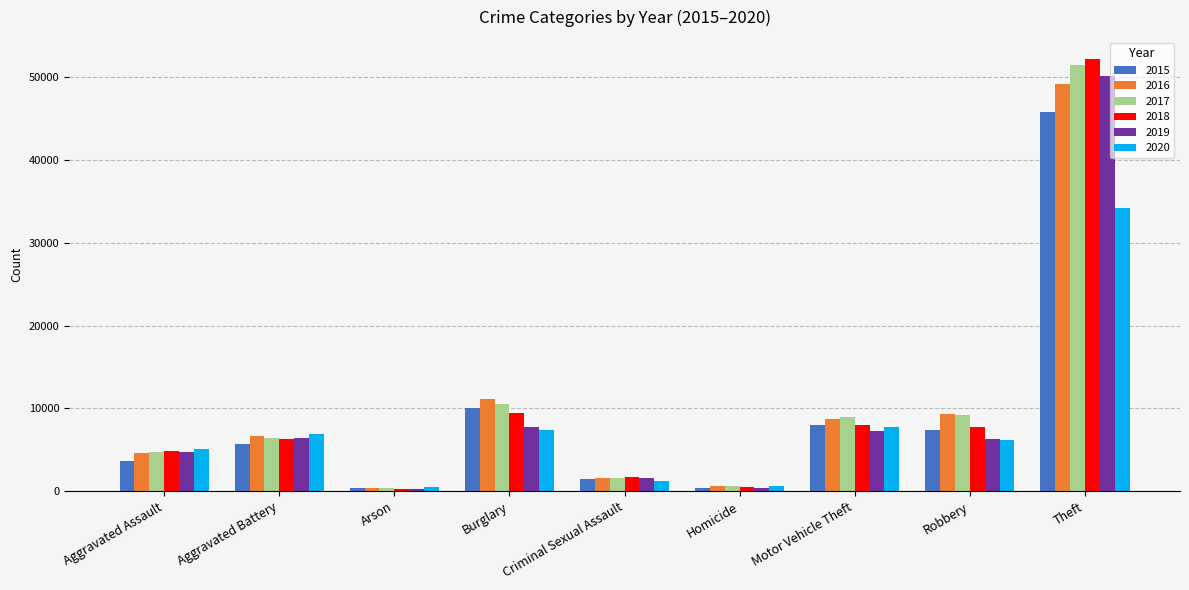

Count the number of data series in this chart.

6